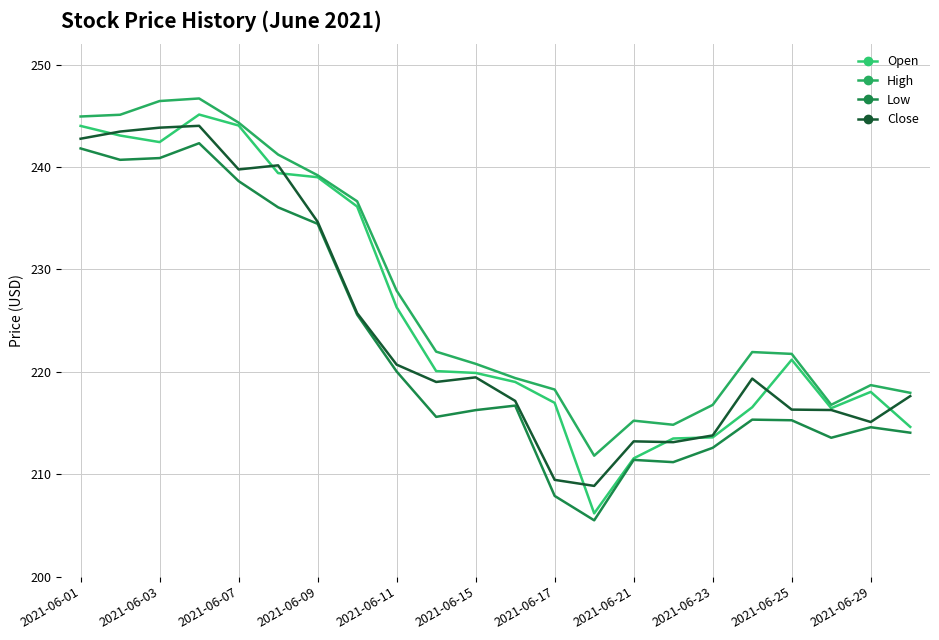

True or false: Open has more than 1 interior local peaks.

True